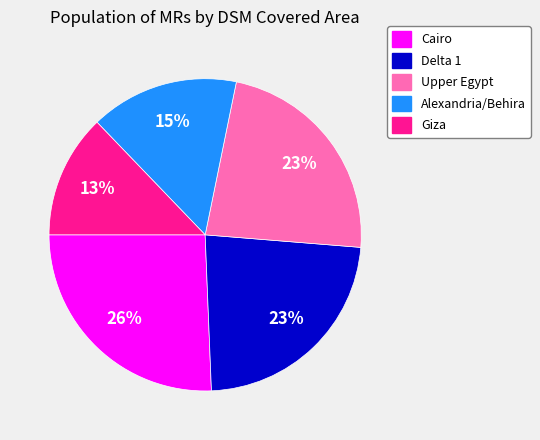

What percentage is the Upper Egypt slice, to the nearest percent?

23%